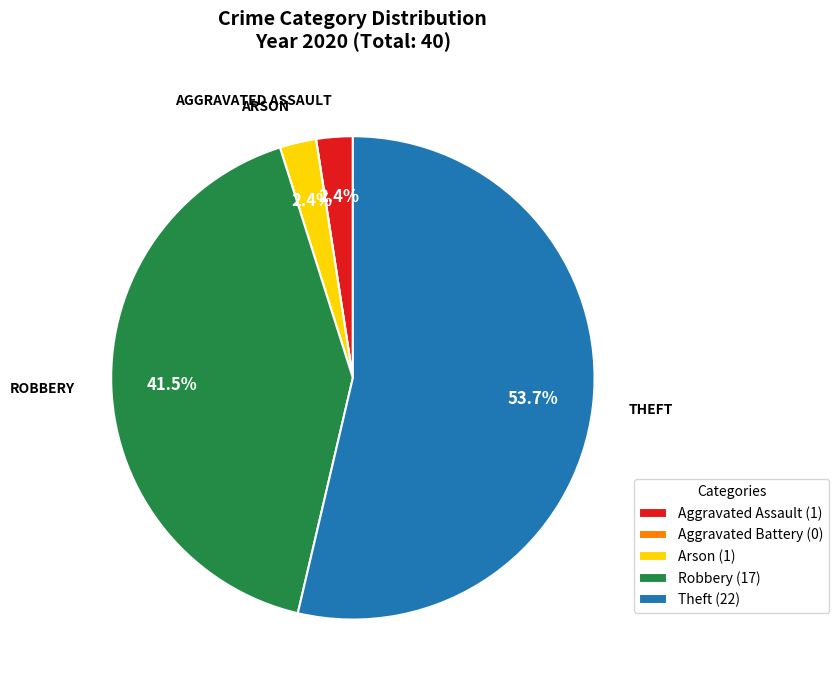

Which category has the biggest portion of the pie?

Theft